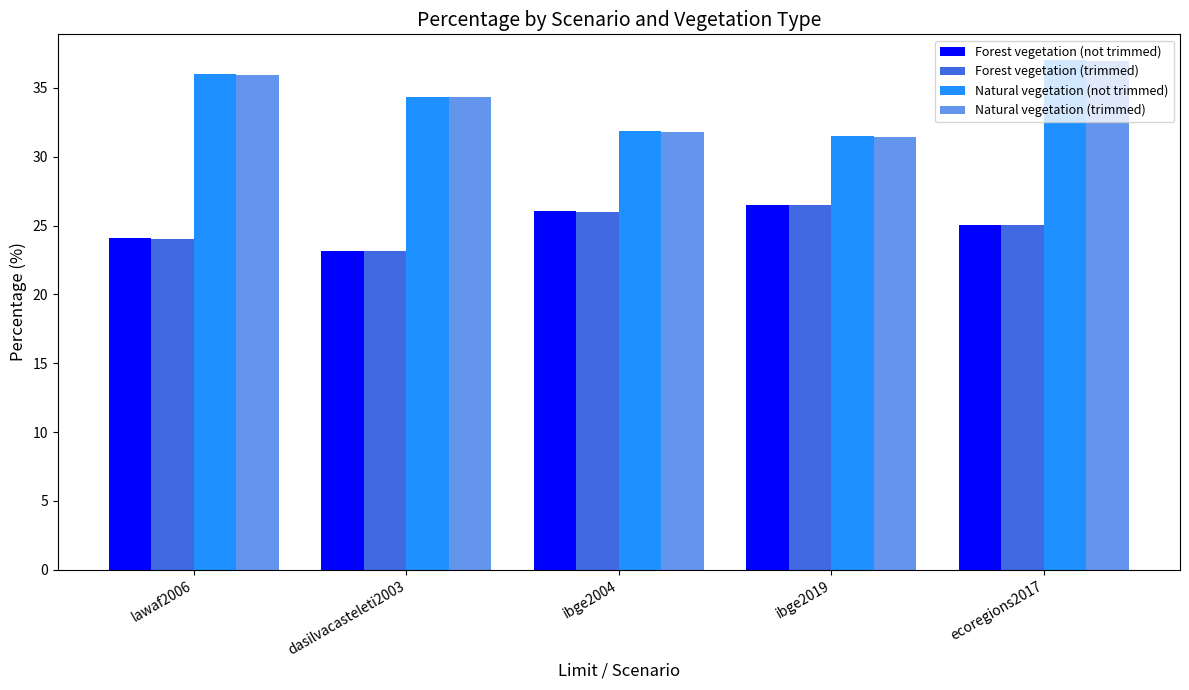

At which label does Natural vegetation (not trimmed) reach its peak?

ecoregions2017